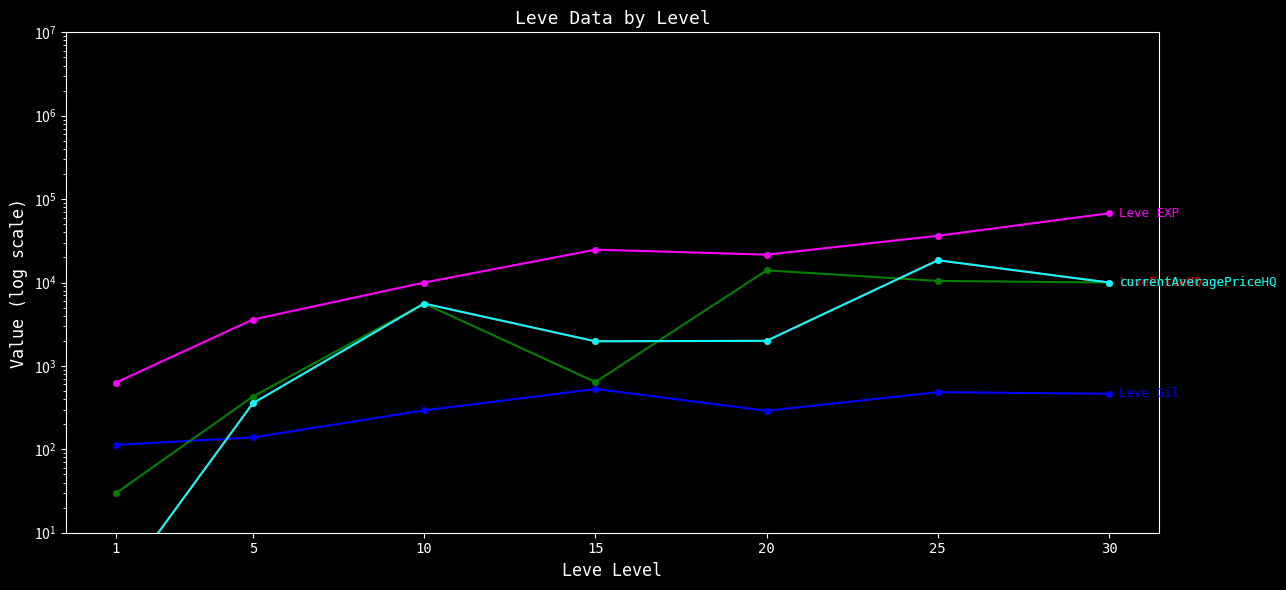

Where is LevePriceHQ nearest to the value 9251?

30